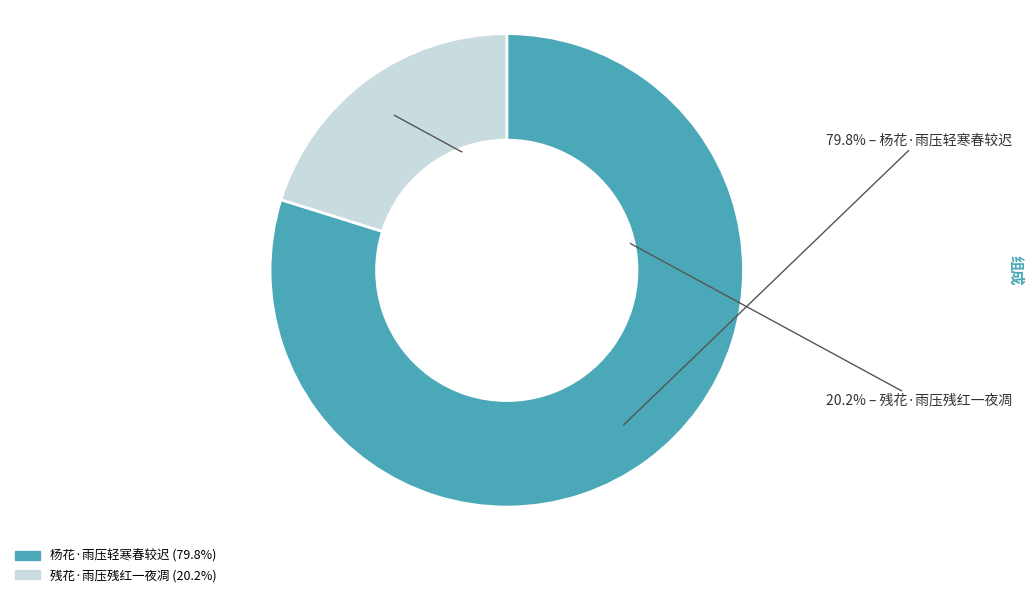

Which has a higher value, 残花·雨压残红一夜凋 or 杨花·雨压轻寒春较迟?

杨花·雨压轻寒春较迟